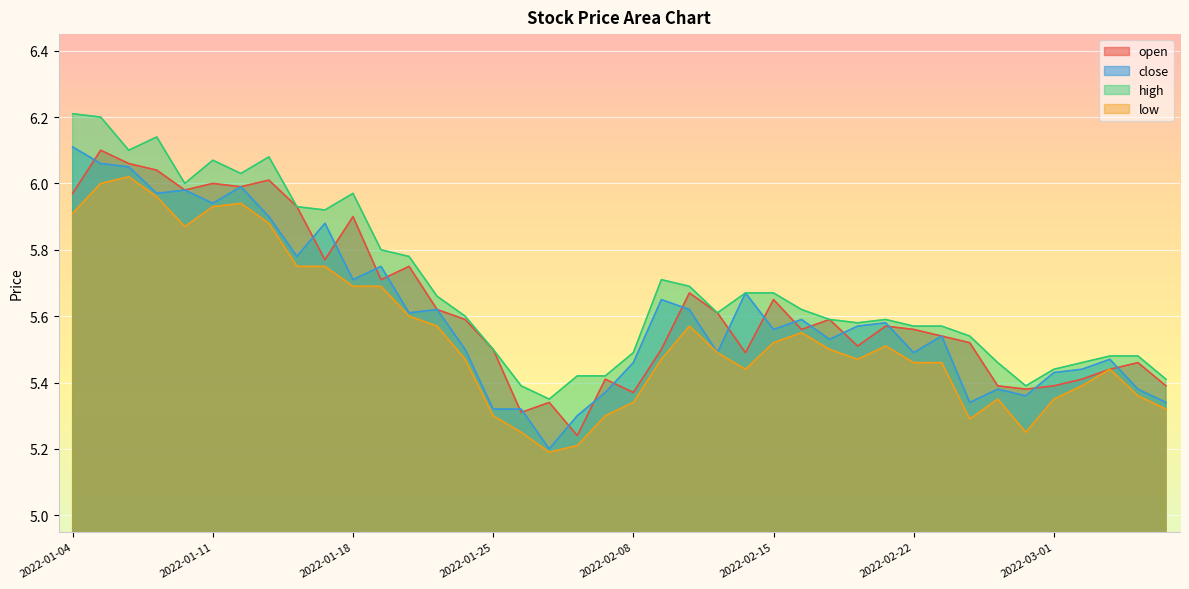

How many lines are shown in the chart?

4